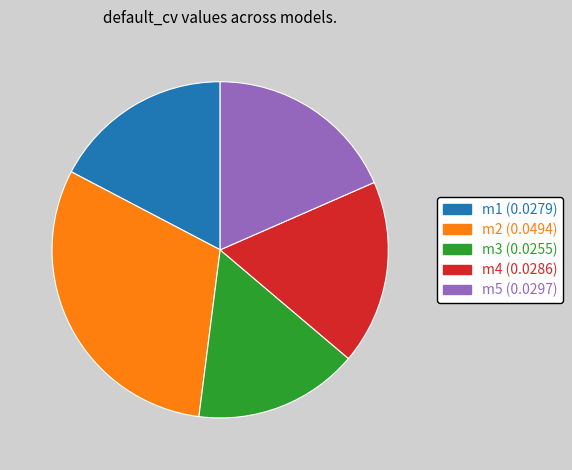

Combined, do m4 and m3 account for over 50%?

No